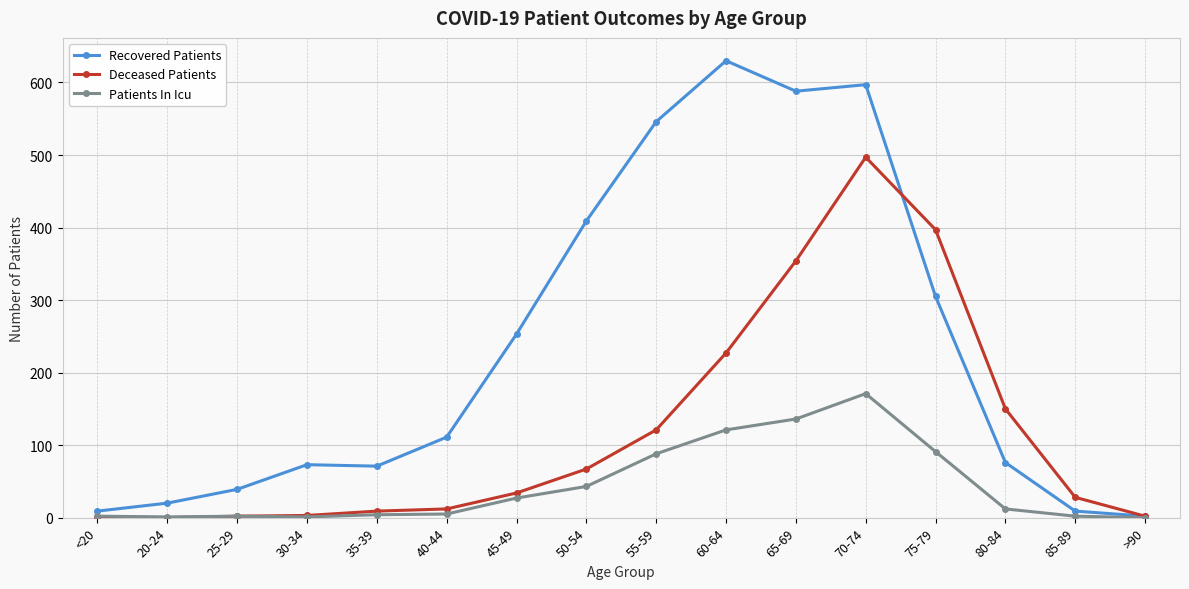

What are all the series names shown in the legend?

Recovered Patients, Deceased Patients, Patients In Icu